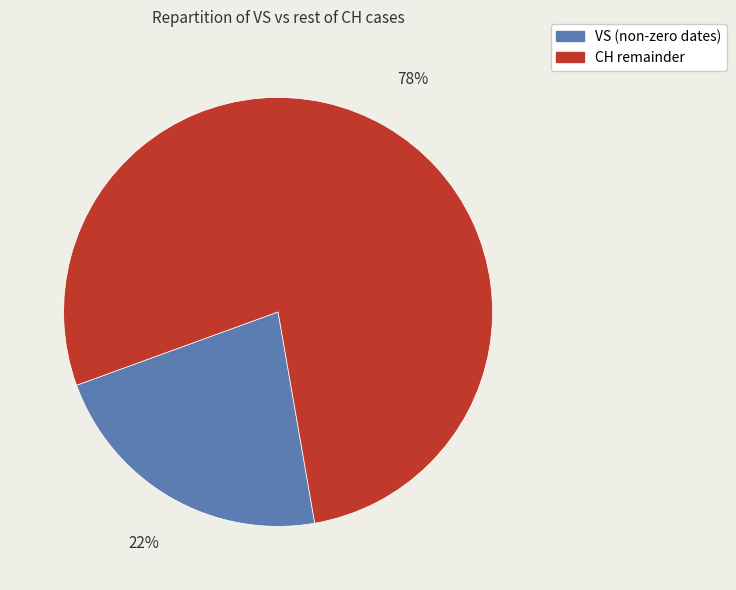

To the nearest percent, what is the difference between the largest and smallest slice percentages?

56%